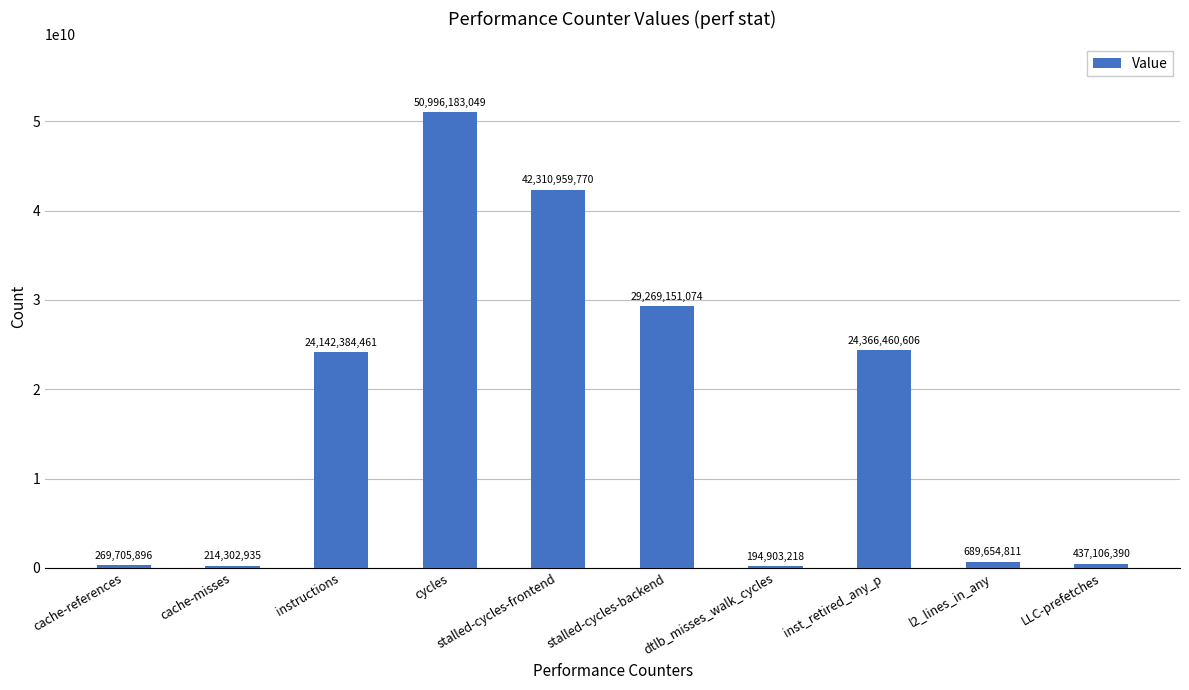

Is it true that the value at instructions is 24142384461?

True